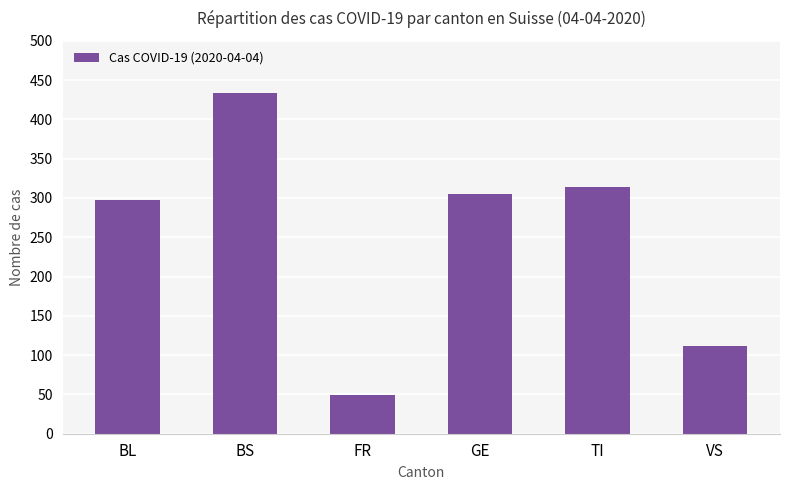

What is the sum of all values?

1512